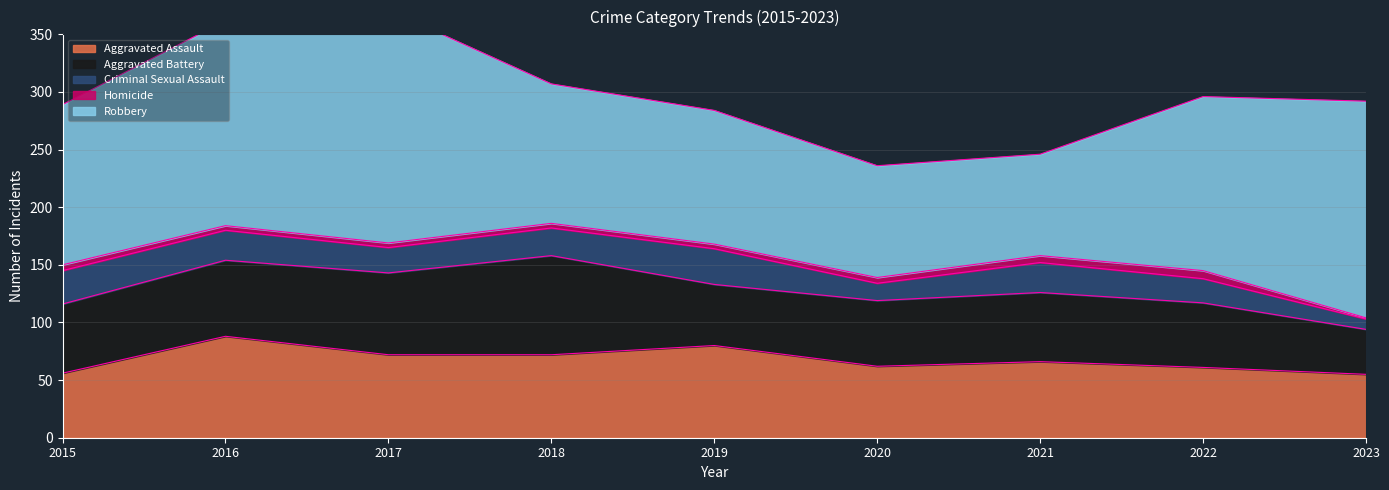

True or false: Homicide has more than 2 interior local peaks.

False